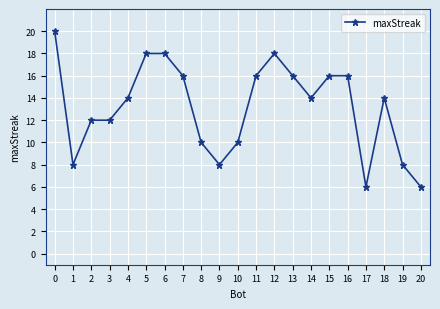

Reading right to left, extract all data points from this chart.

6	8	14	6	16	16	14	16	18	16	10	8	10	16	18	18	14	12	12	8	20